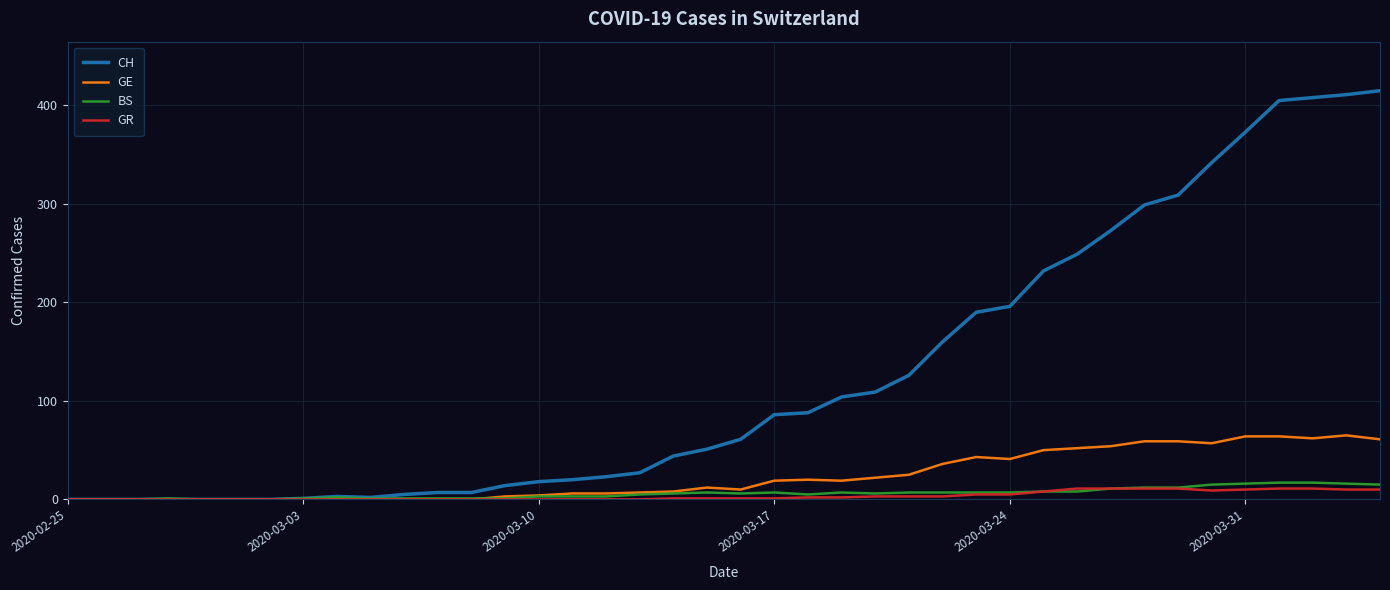

Which series has the largest range (max minus min)?

CH